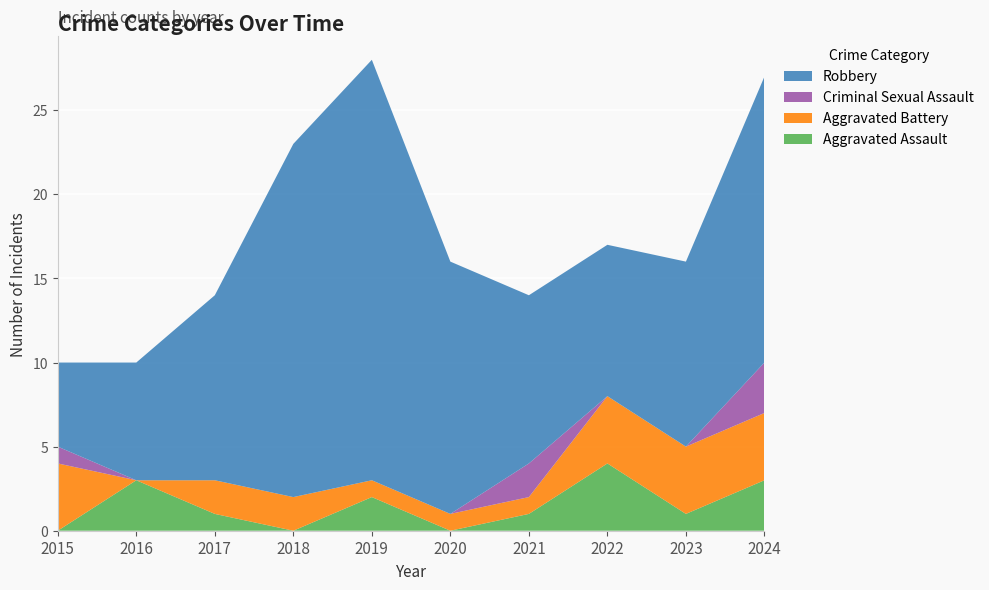

Reading right to left, list all the values displayed in this chart.

Aggravated Assault: 2024=3	2023=1	2022=4	2021=1	2020=0	2019=2	2018=0	2017=1	2016=3	2015=0
Aggravated Battery: 2024=4	2023=4	2022=4	2021=1	2020=1	2019=1	2018=2	2017=2	2016=0	2015=4
Criminal Sexual Assault: 2024=3	2023=0	2022=0	2021=2	2020=0	2019=0	2018=0	2017=0	2016=0	2015=1
Robbery: 2024=17	2023=11	2022=9	2021=10	2020=15	2019=25	2018=21	2017=11	2016=7	2015=5